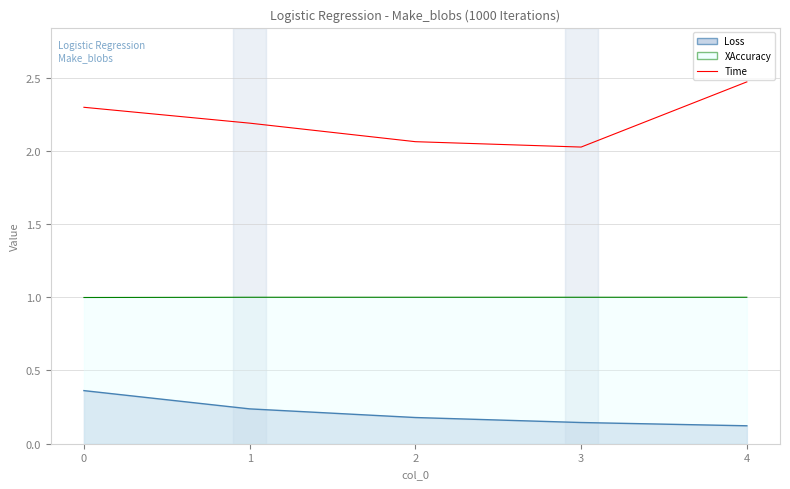

At which category does the data reach its first local valley?

3